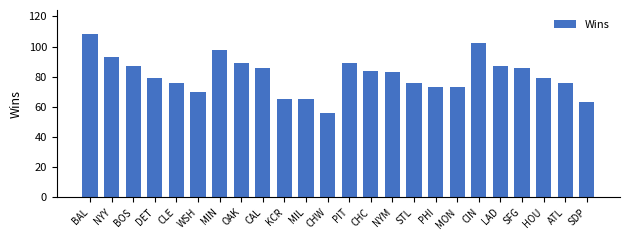

What is the change in value from MIL to PIT?

+24